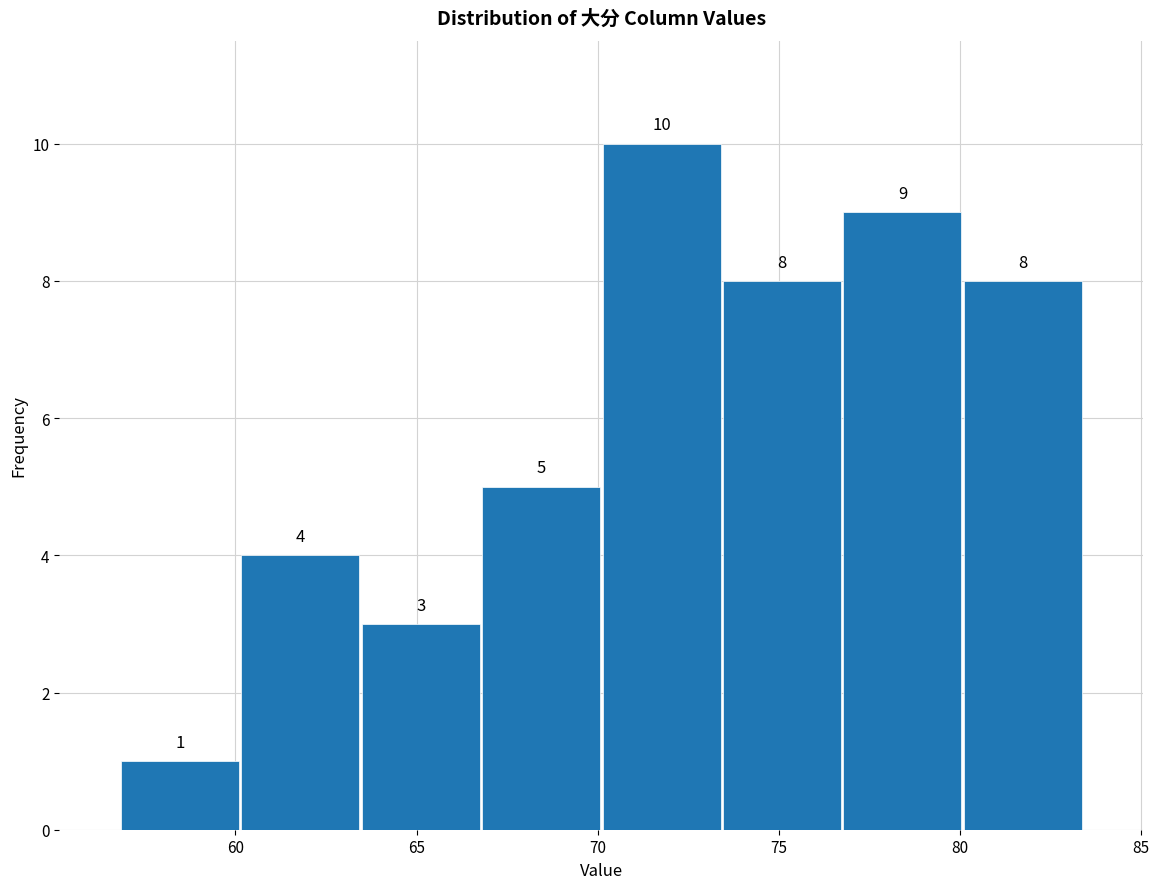

How tall is the bar that spans 67.0 to 70.0 on the x-axis? The bar edges are not printed on the chart, so give them approximately, as read against the axis.

5